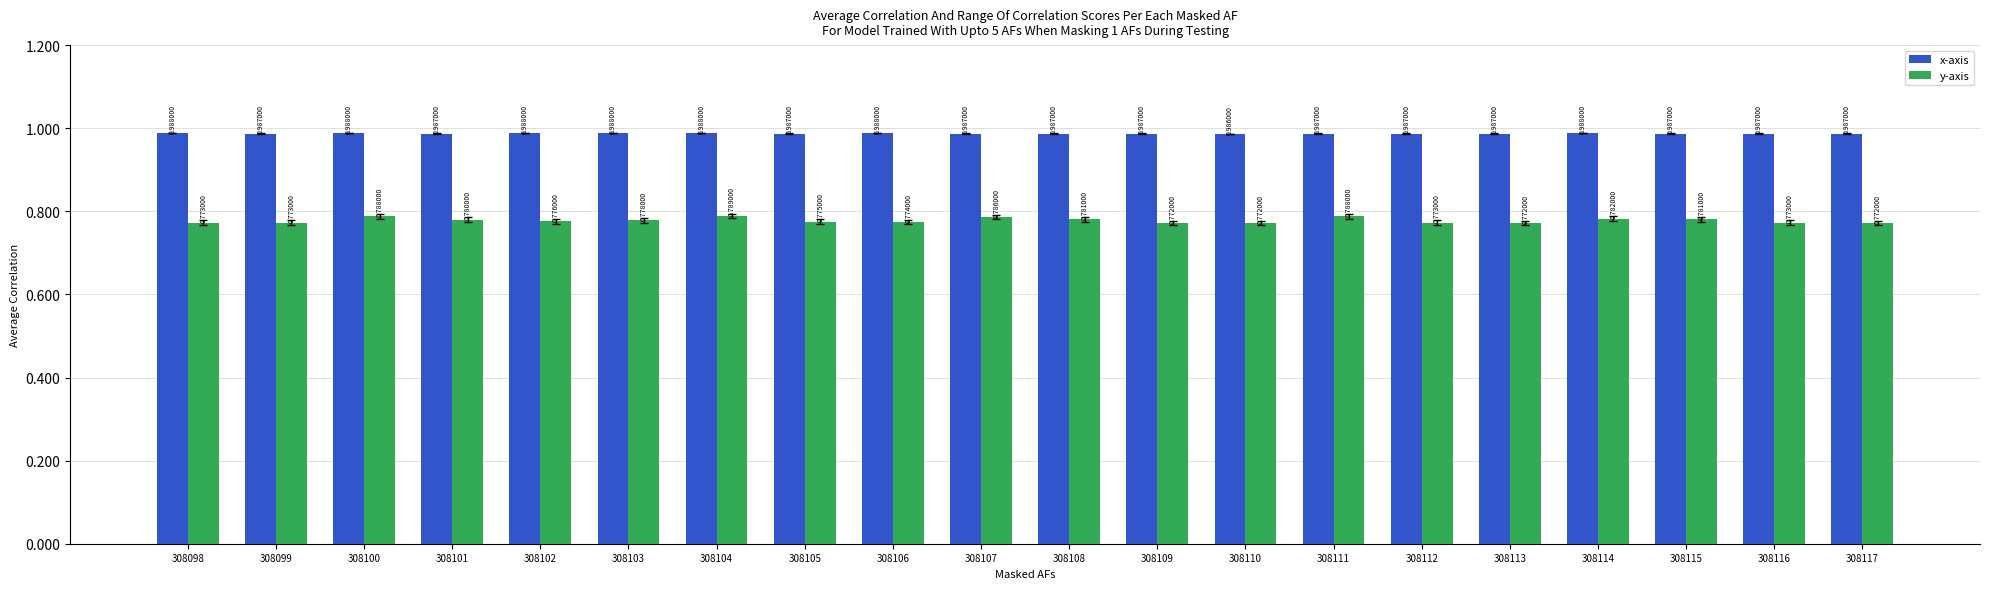

Are the bars horizontal?

No